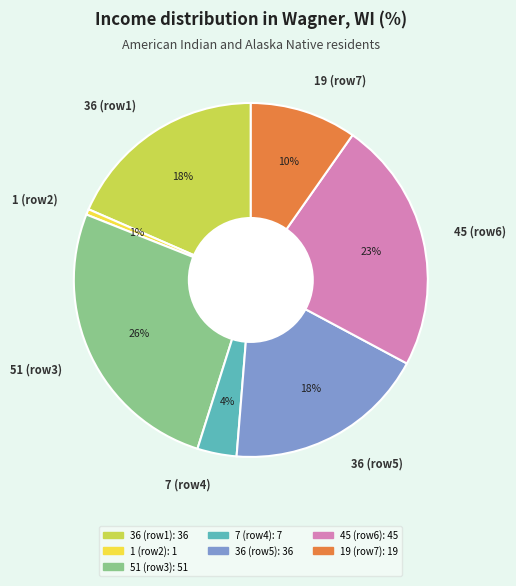

To the nearest percent, what is the difference between the 51 (row3) and 36 (row1) slice percentages?

8%